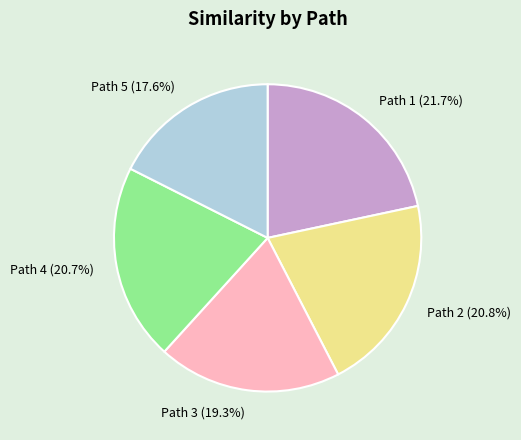

To the nearest percent, what is the difference between the Path 1 and Path 2 slice percentages?

1%